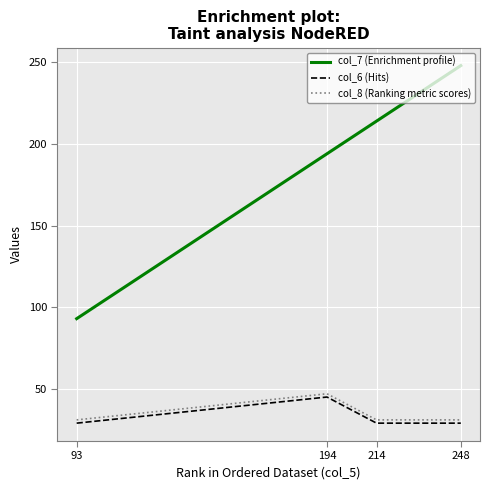

True or false: col_8 (Ranking metric scores) and col_6 (Hits) intersect in this chart.

False